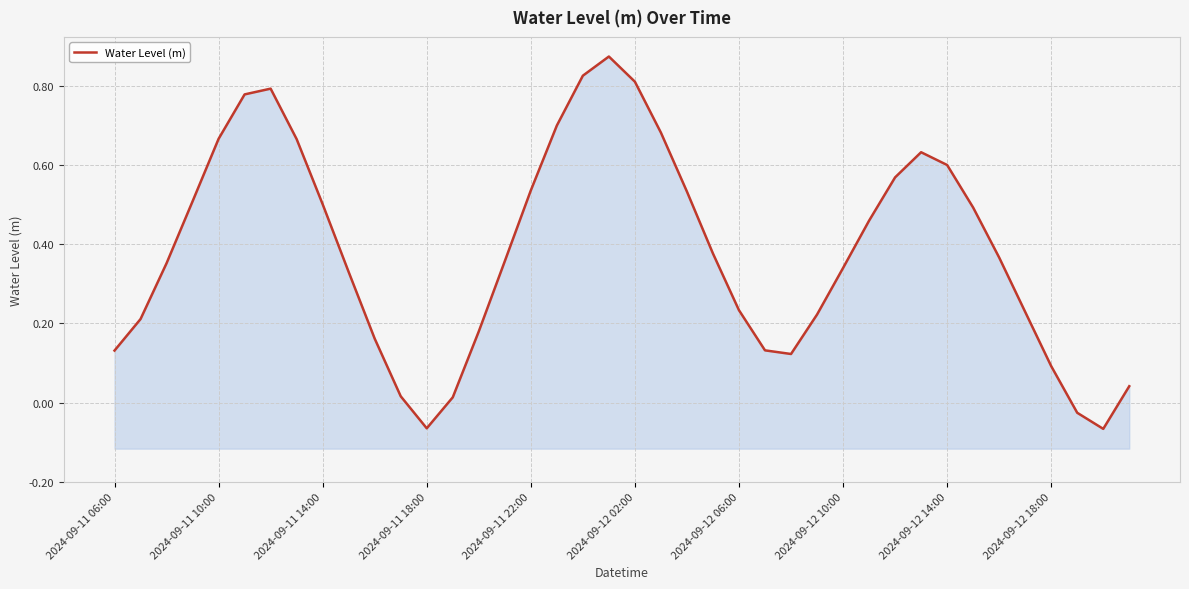

How many values are below 0?

3